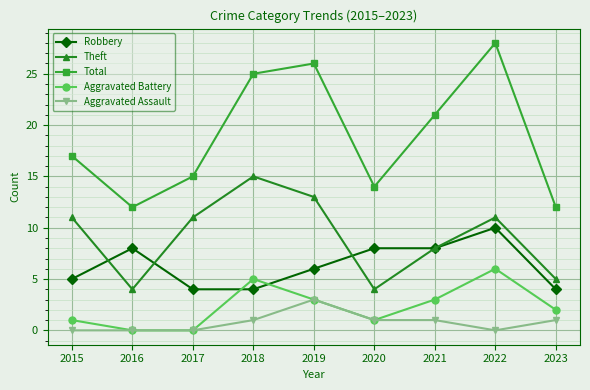

Where is the first local minimum for Total?

2016